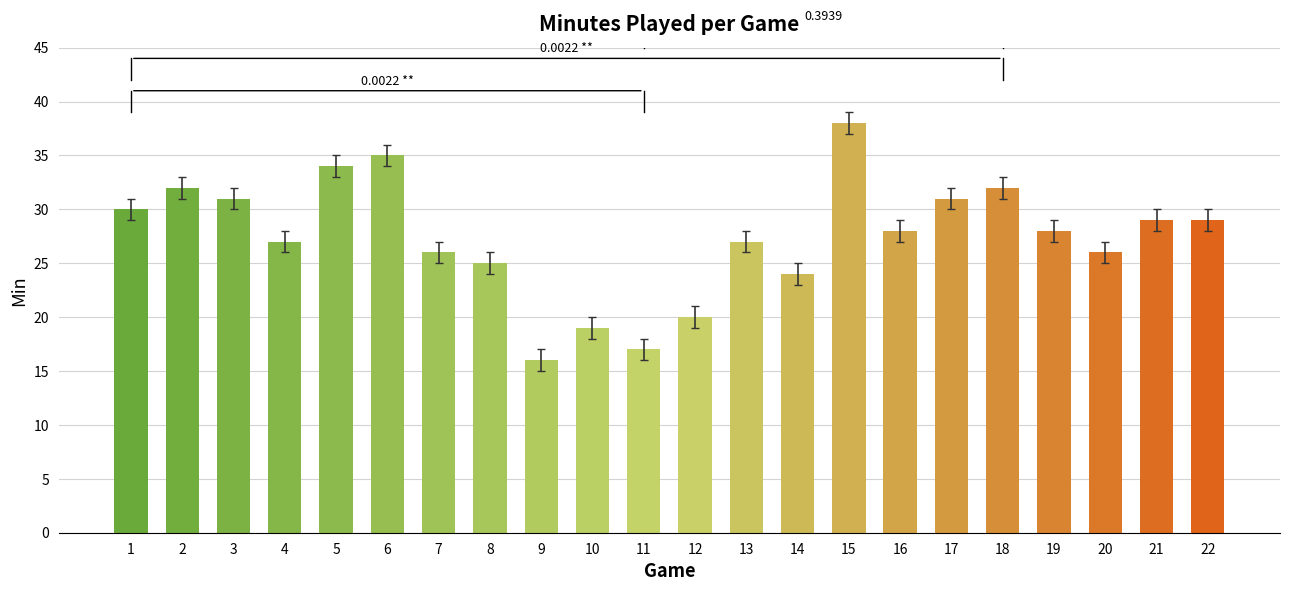

What is the sum of the values at 22 and 9?

45